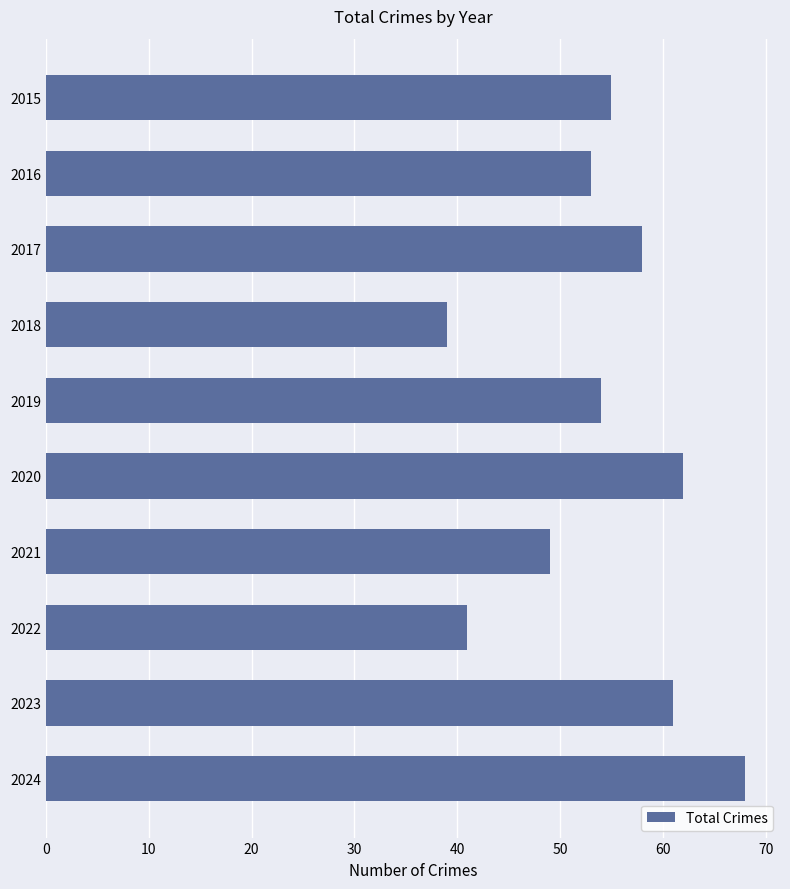

Rank the categories by value from highest to lowest.

2024, 2020, 2023, 2017, 2015, 2019, 2016, 2021, 2022, 2018